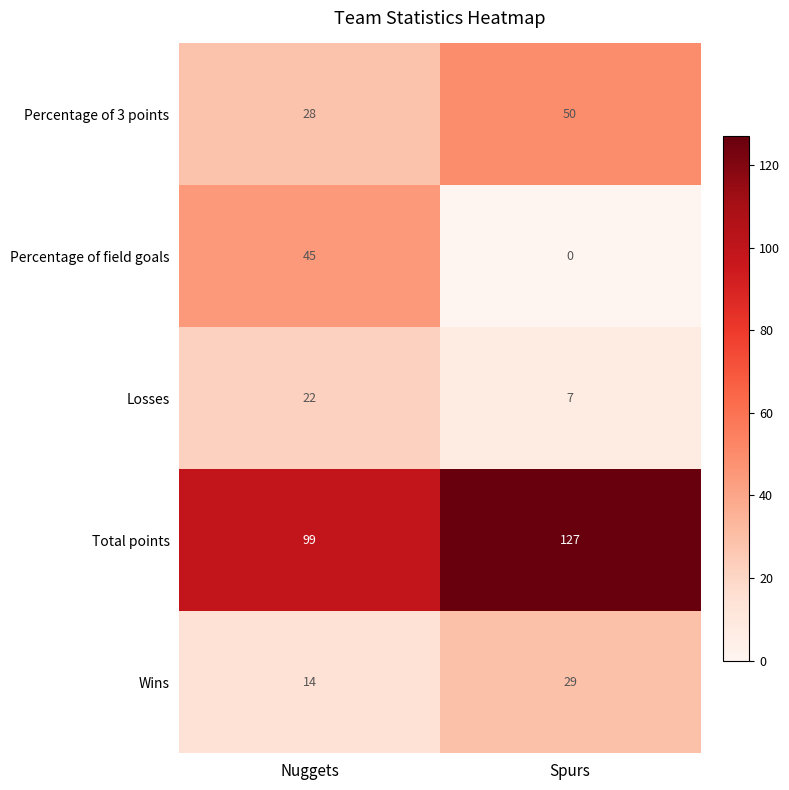

What is the difference between the highest and lowest values at Nuggets?

85